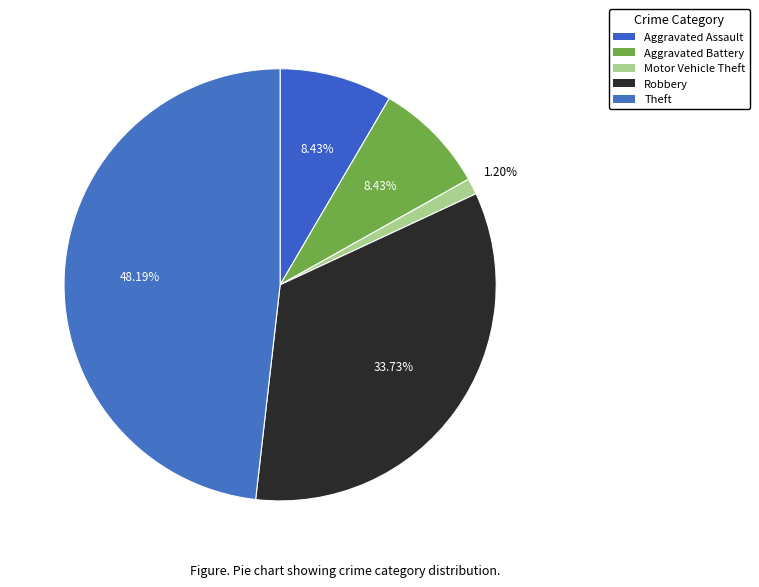

How many slices are in this pie chart?

5